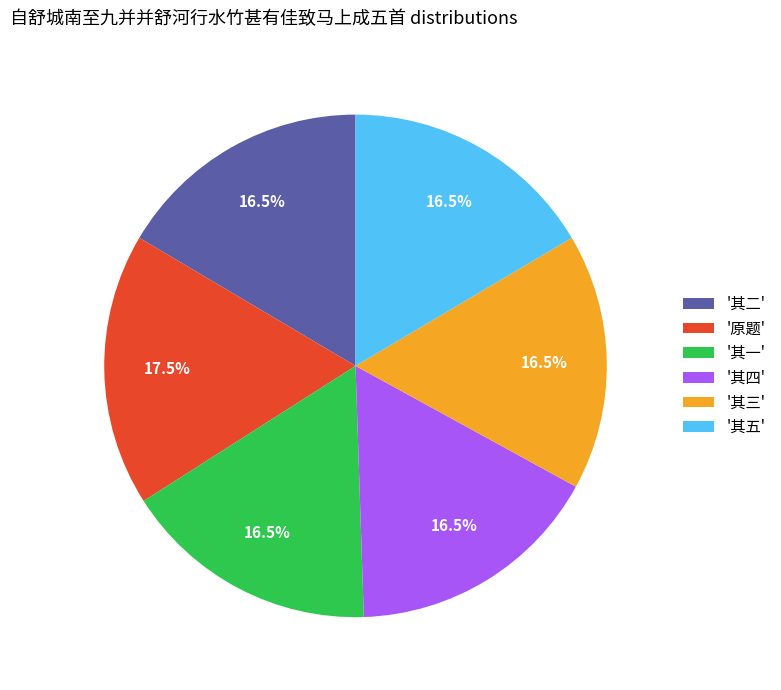

Is '其二' the majority of the pie?

No